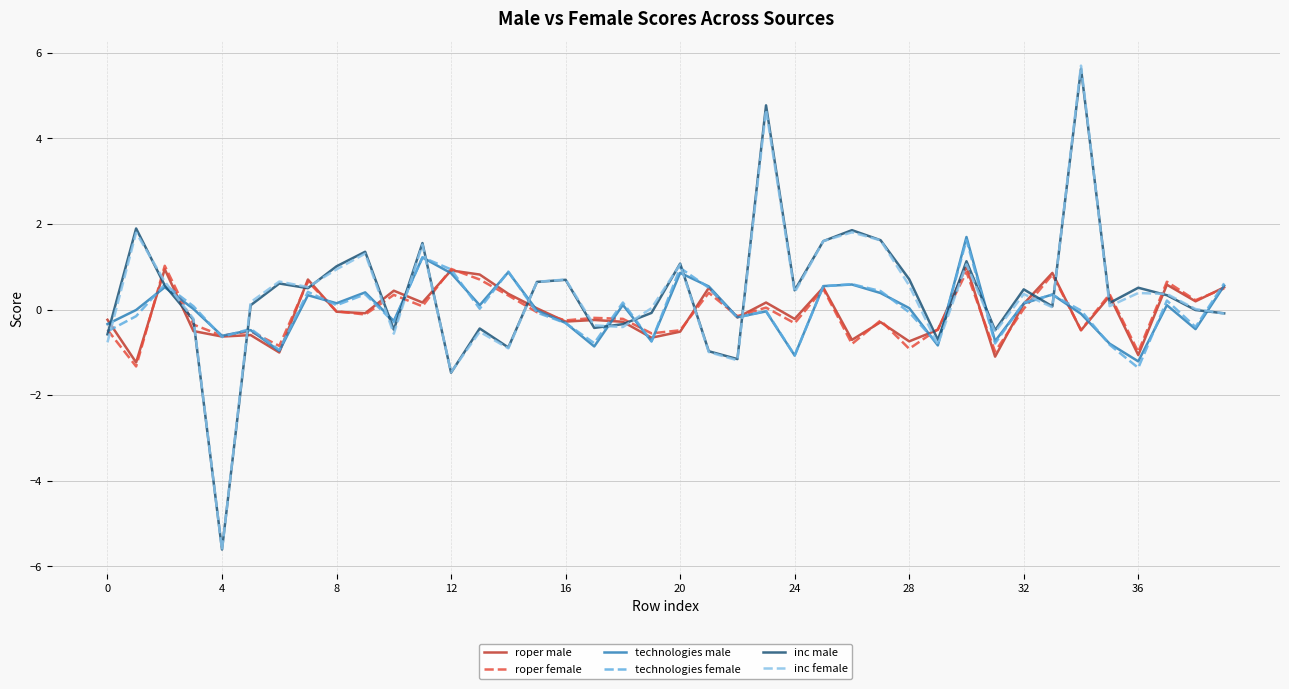

Which series has the largest range (max minus min)?

inc female